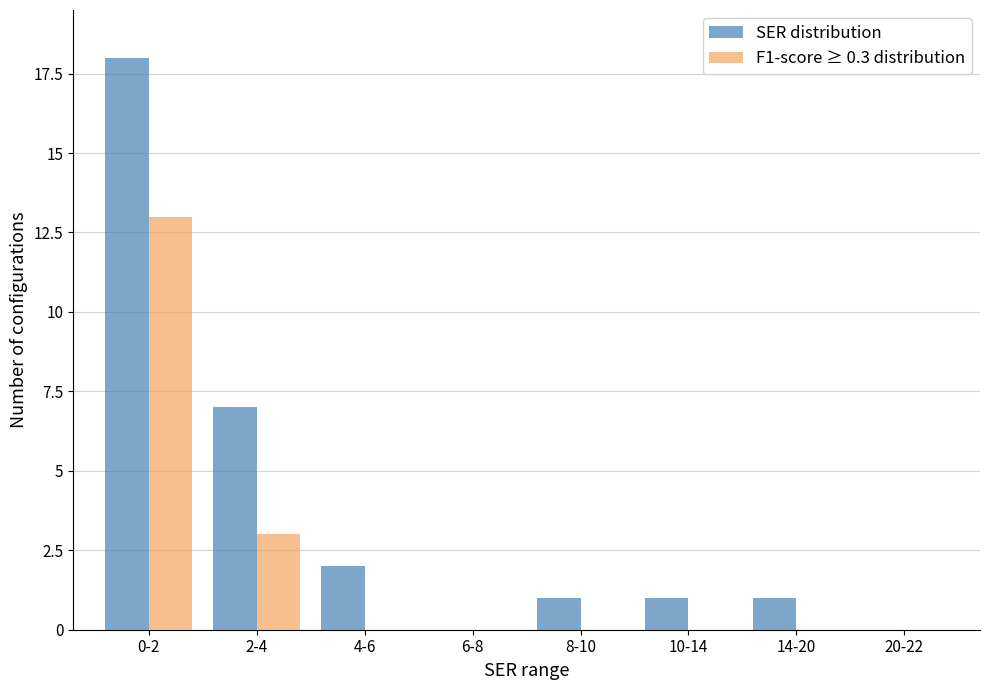

Are the bars horizontal?

No